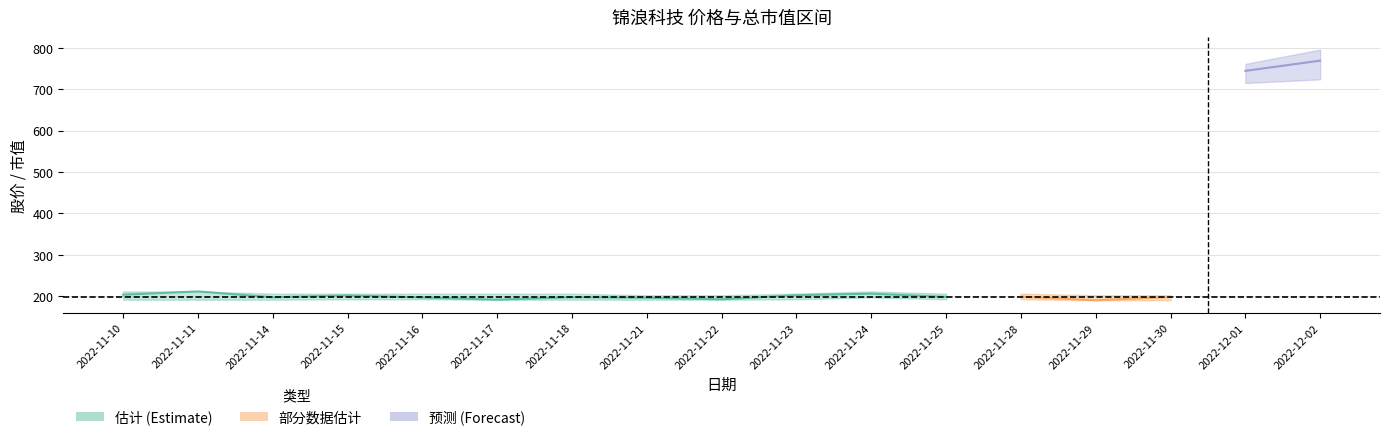

How many interior local valleys does the 价格 series have?

6